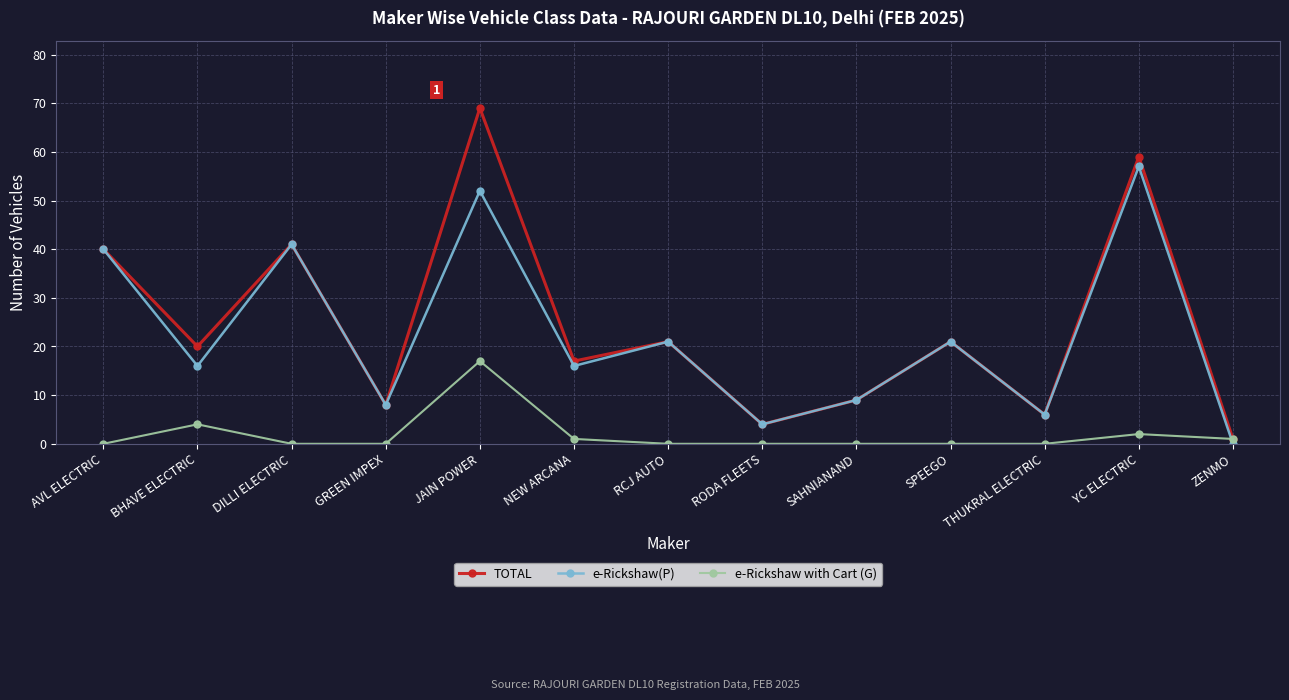

How many times do e-Rickshaw(P) and e-Rickshaw with Cart (G) cross each other?

1